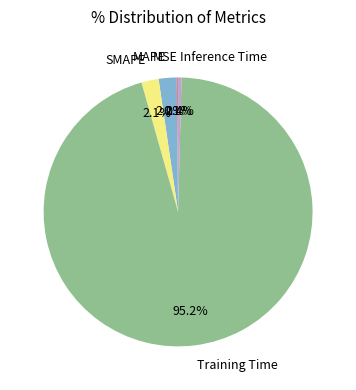

Between Training Time and MAPE, which is larger?

Training Time